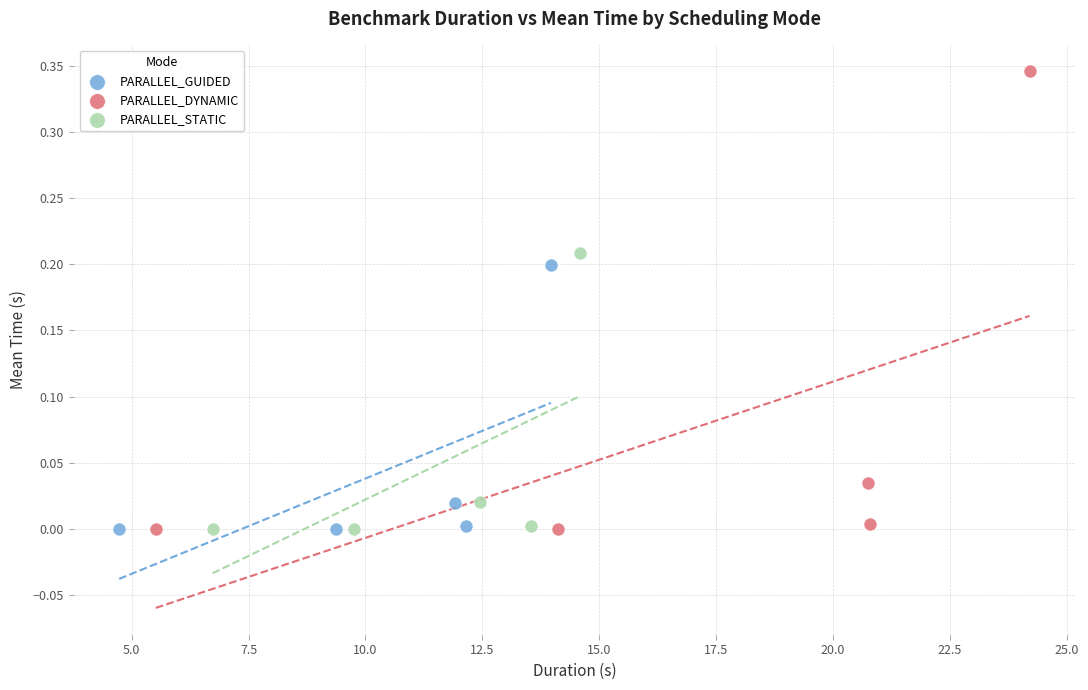

Which series reaches the maximum Y coordinate?

PARALLEL_DYNAMIC